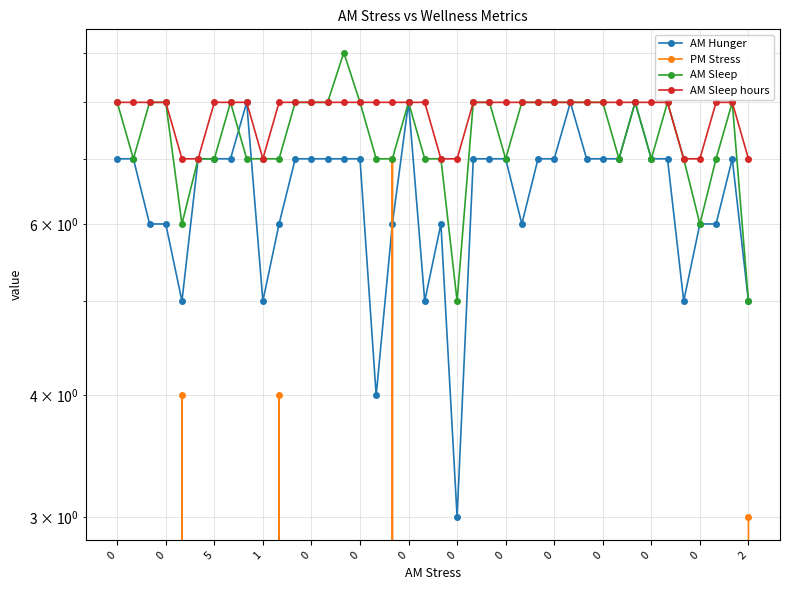

Reading right to left, extract all data points from this chart.

AM Hunger: 5	7	6	6	5	7	7	8	7	7	7	8	7	7	6	7	7	7	3	6	5	8	6	4	7	7	7	7	7	6	5	8	7	7	7	5	6	6	7	7
PM Stress: 3	0	0	0	0	0	0	0	0	0	0	0	0	0	0	0	0	0	0	0	0	0	7	0	0	0	0	0	0	4	0	0	0	0	0	4	0	0	0	0
AM Sleep: 5	8	7	6	7	8	7	8	7	8	8	8	8	8	8	7	8	8	5	7	7	8	7	7	8	9	8	8	8	7	7	7	8	7	7	6	8	8	7	8
AM Sleep hours: 7	8	8	7	7	8	8	8	8	8	8	8	8	8	8	8	8	8	7	7	8	8	8	8	8	8	8	8	8	8	7	8	8	8	7	7	8	8	8	8